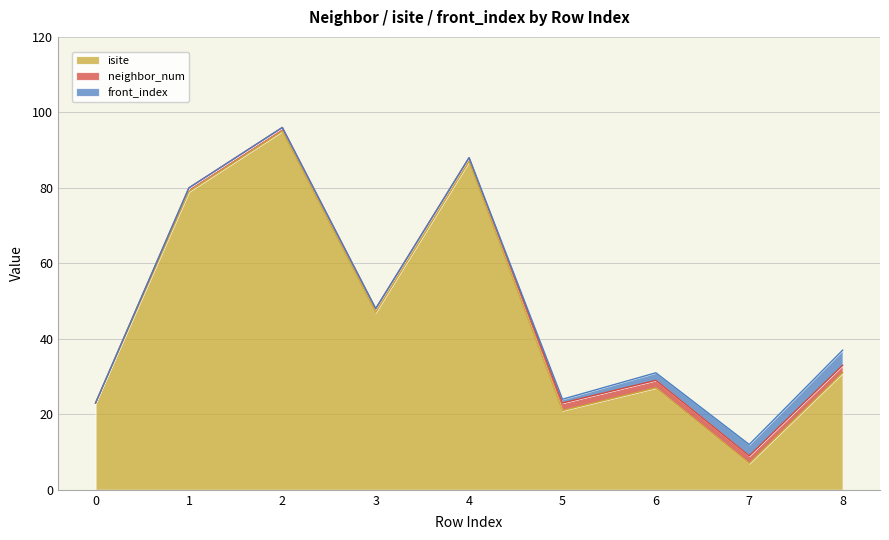

Reading right to left, list all the values displayed in this chart.

isite: 31	7	27	21	87	47	95	79	23
neighbor_num: 2	2	2	2	1	1	1	1	0
front_index: 4	3	2	1	0	0	0	0	0